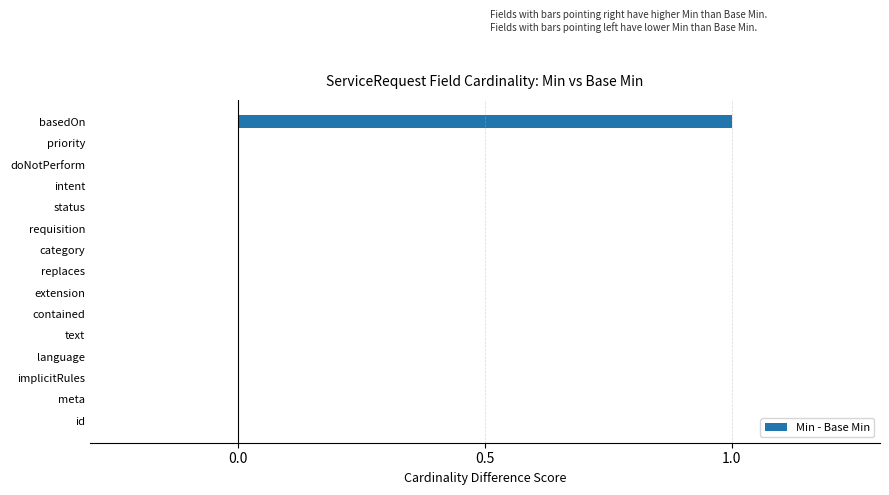

Reading top to bottom, extract all data points from this chart.

basedOn=1	priority=0	doNotPerform=0	intent=0	status=0	requisition=0	category=0	replaces=0	extension=0	contained=0	text=0	language=0	implicitRules=0	meta=0	id=0